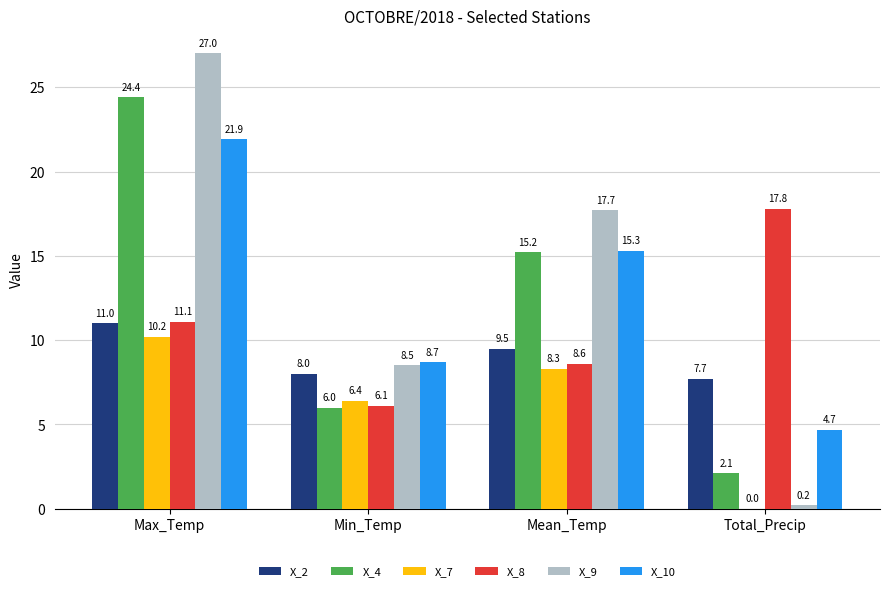

Where does the X_9 series first go above 17?

Max_Temp